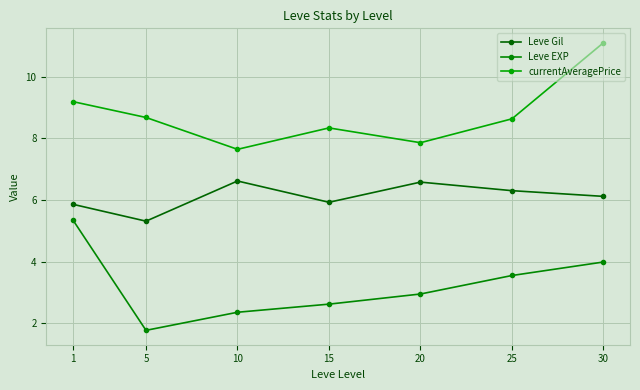

What is the value of the Leve Gil point at the 7th from the left?

6.1